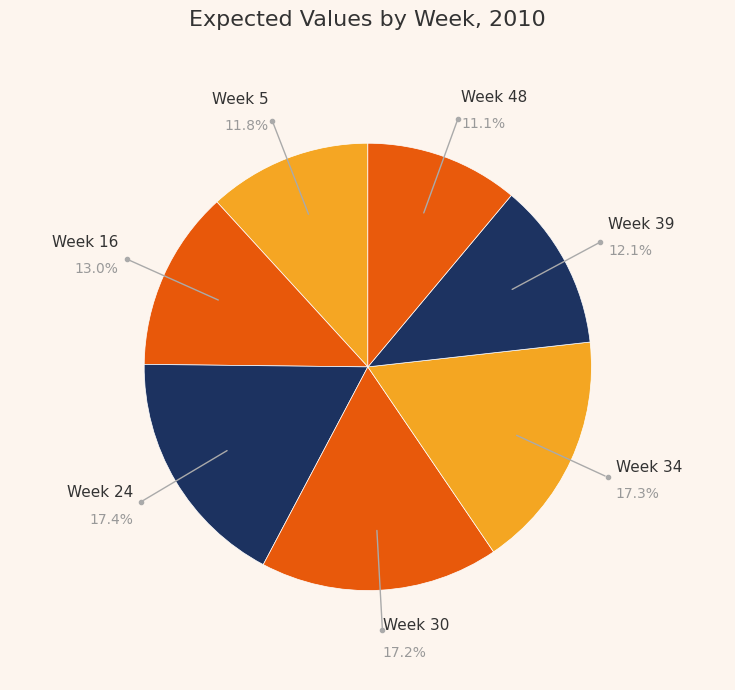

Count the number of slices in the pie.

7